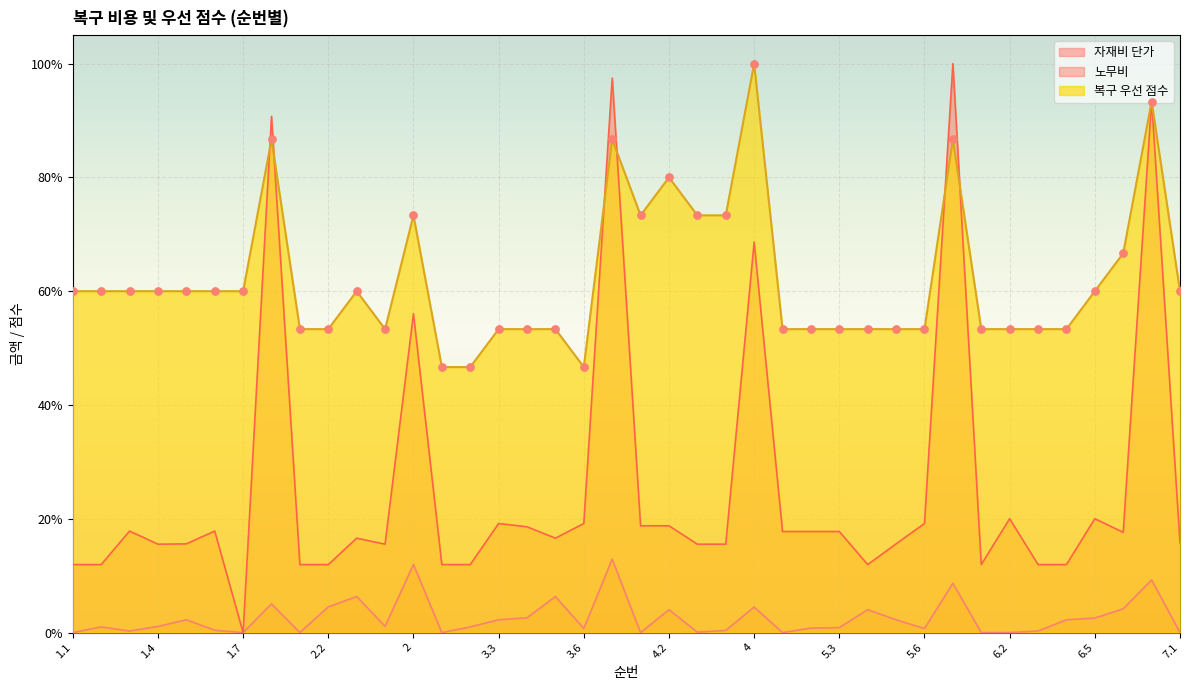

What are all the series names shown in the legend?

자재비 단가, 노무비, 복구 우선 점수